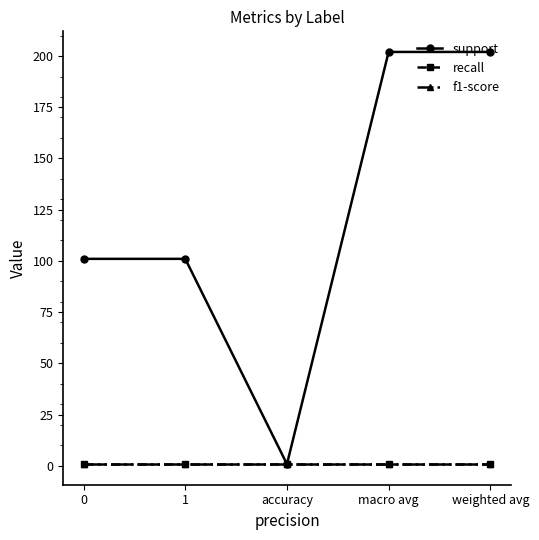

Rank the series at macro avg from lowest to highest value.

recall, f1-score, support